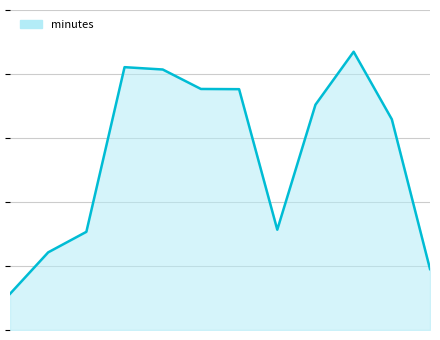

Which category has the highest value across all series?

2020/21